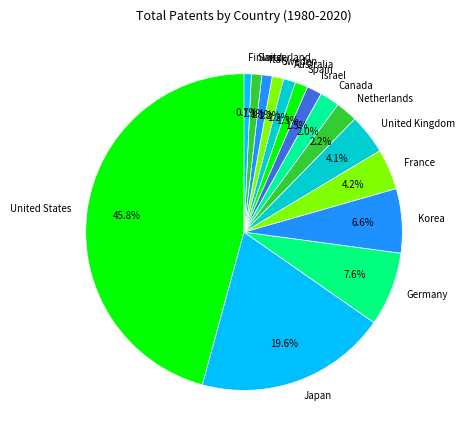

Combined, what portion of the pie is Japan and Finland?

20.3%